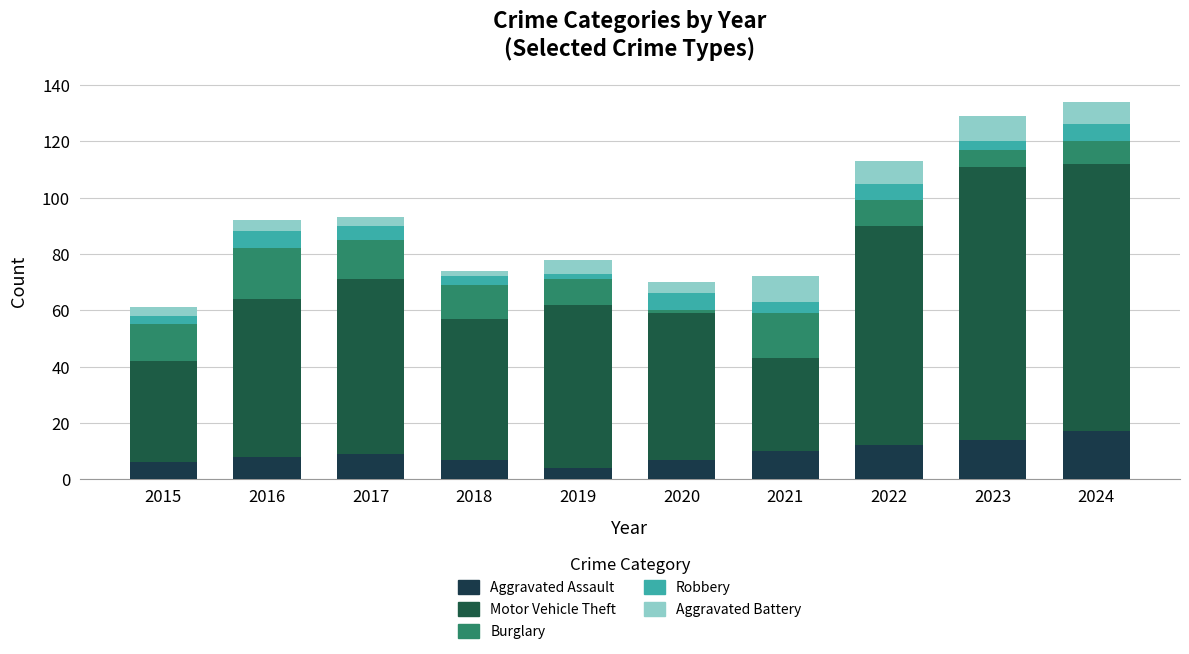

Does the chart contain any negative values?

No